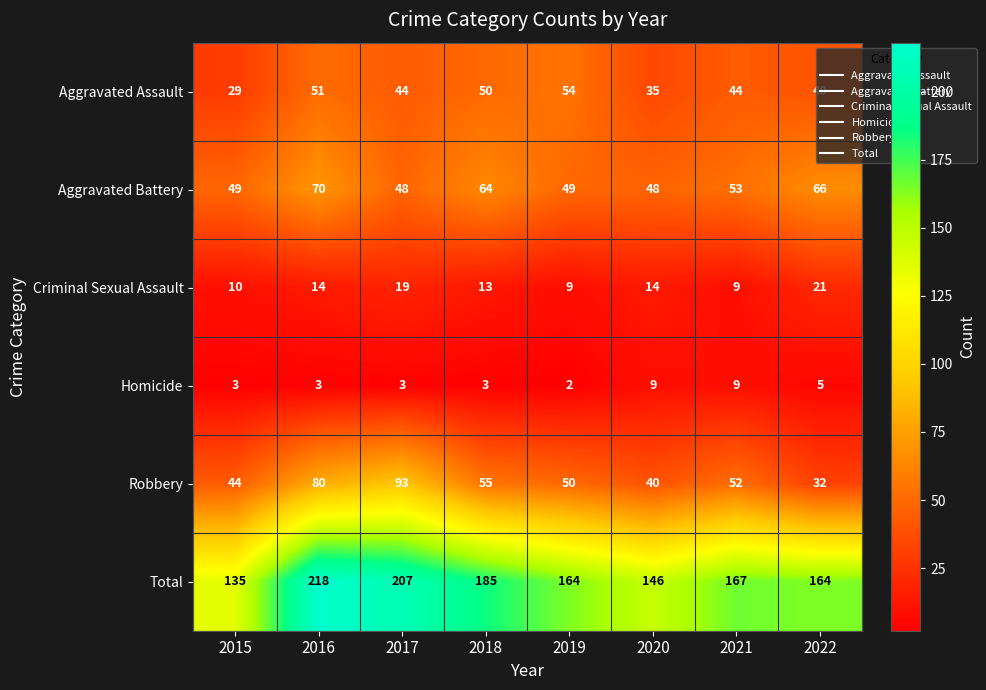

What is the approximate value of Aggravated Battery at 2022?

66